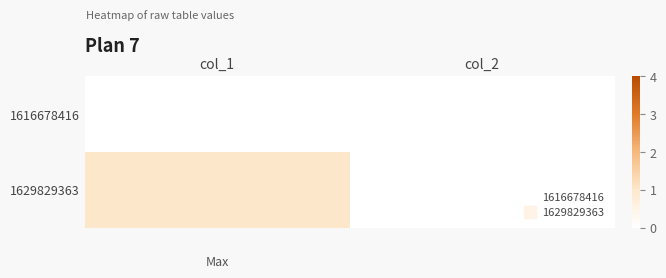

At col_1, list the series in order from smallest to largest.

1616678416, 1629829363